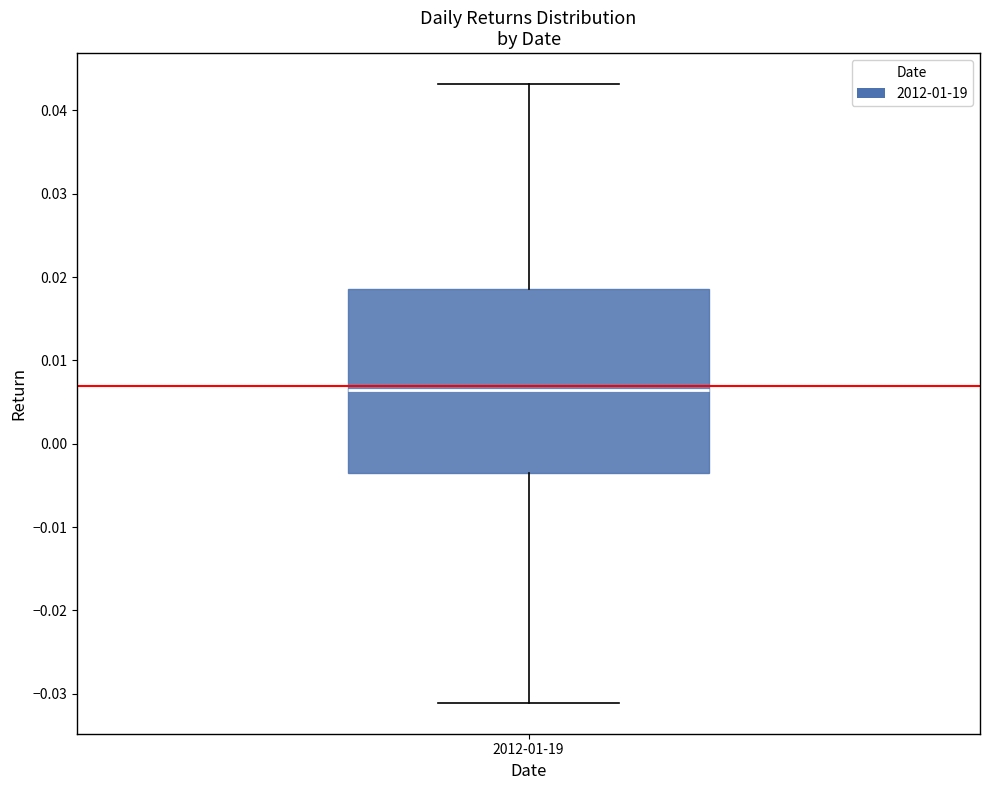

Read this box plot against the y-axis: the position of the median line, the range covered by the box, and the ends of both whiskers. The values are not printed on the chart, so give them approximately, as read against the axis.

median 0.006, box -0.003 to 0.019, whiskers -0.031 to 0.043